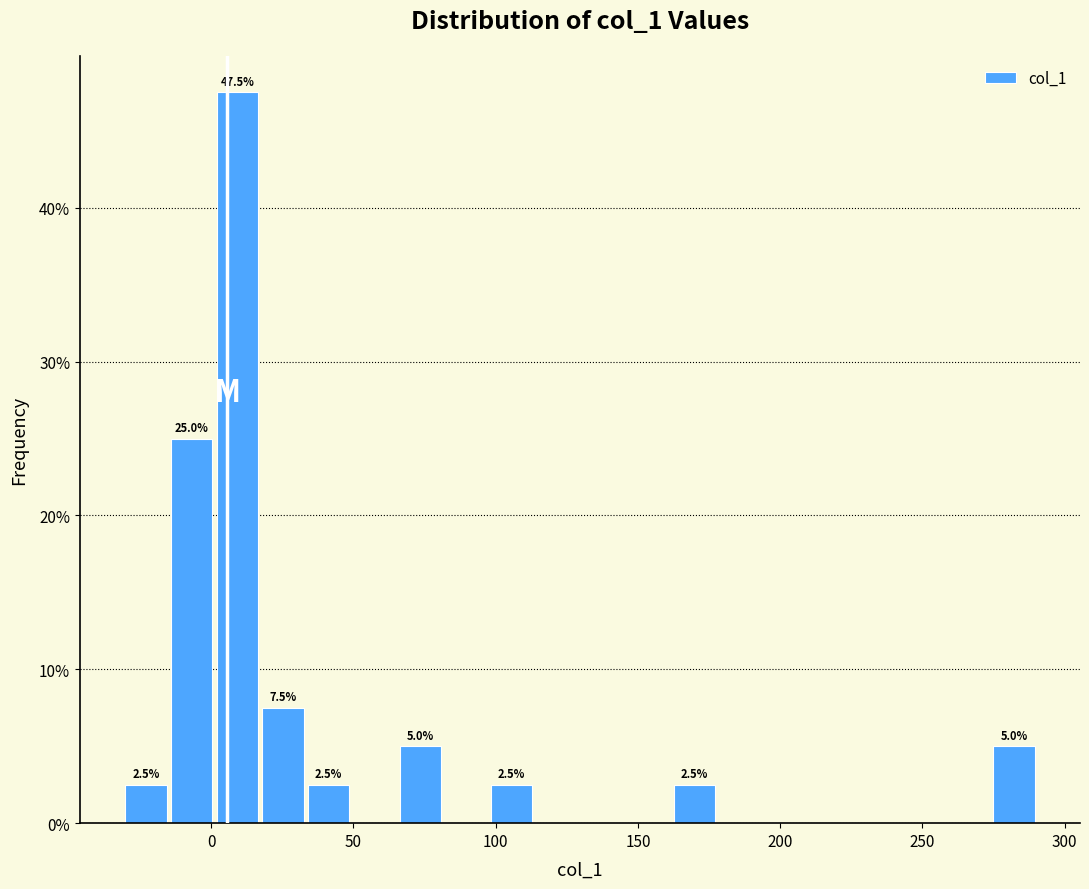

Read against the x-axis, roughly where is the centre of the tallest bar?

10